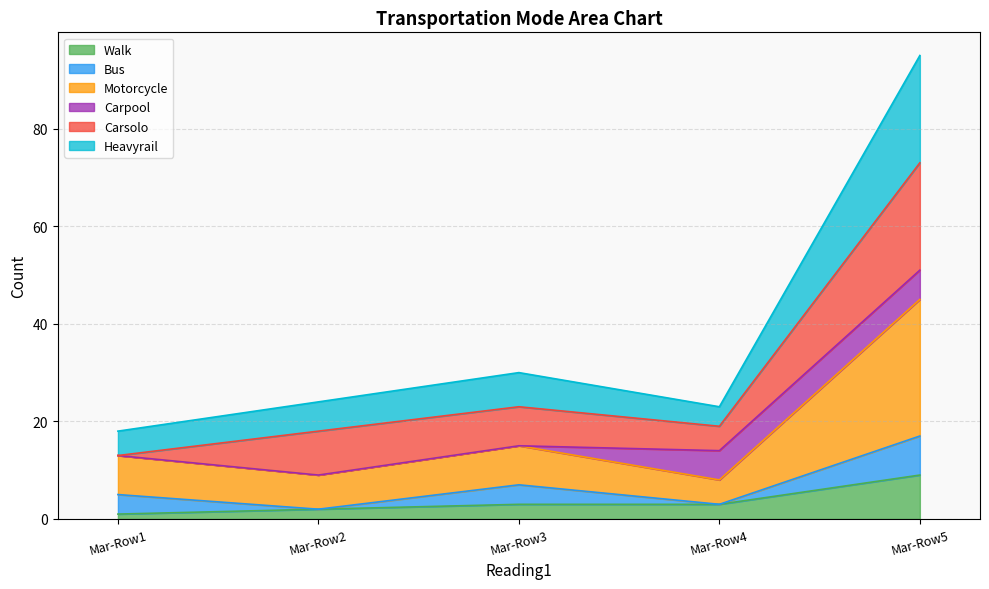

What is the highest value of the Walk series?

9